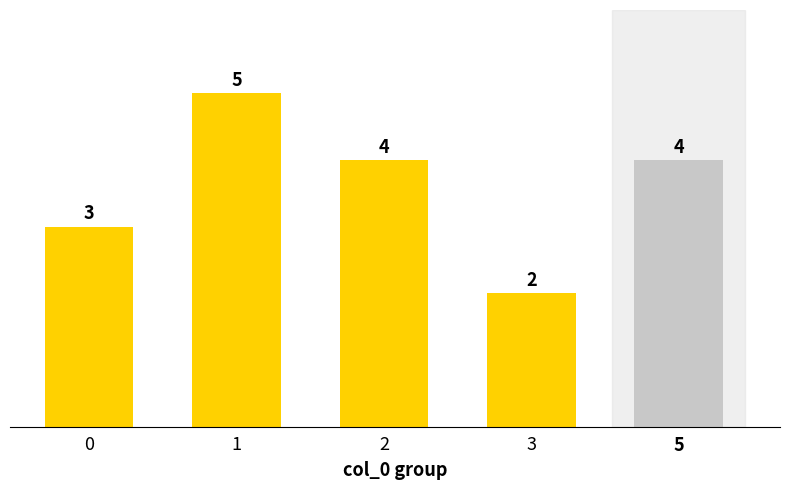

Read the value at 1.

5